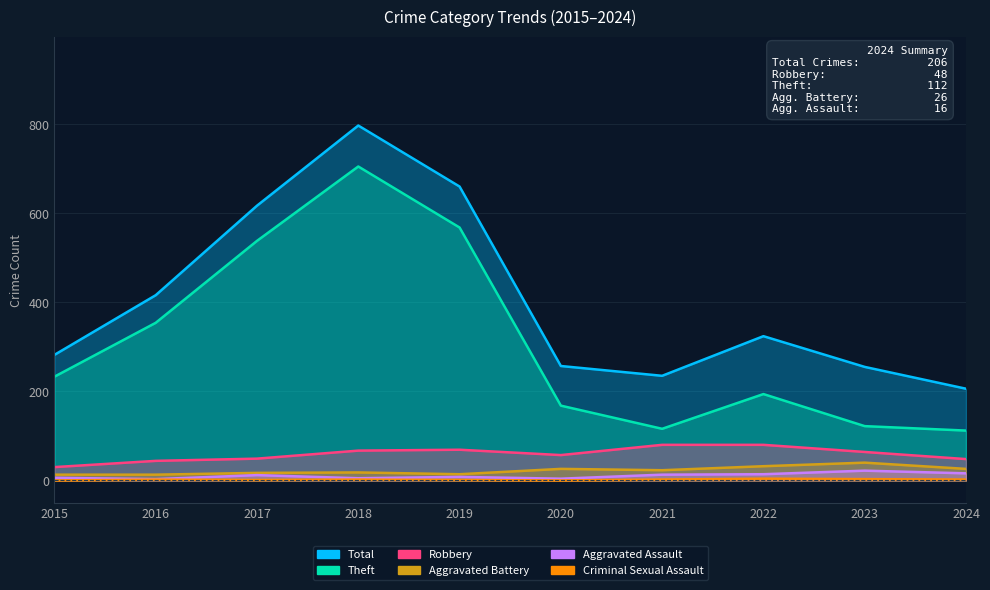

Reading left to right, extract all data points from this chart.

Total: 282	416	617	797	660	257	235	324	255	206
Theft: 233	354	538	705	568	168	116	194	122	112
Robbery: 30	44	49	67	69	57	80	80	64	48
Aggravated Battery: 13	13	17	18	14	26	23	32	40	26
Aggravated Assault: 6	3	12	5	8	4	13	14	22	16
Criminal Sexual Assault: 0	2	1	2	1	0	2	4	3	2